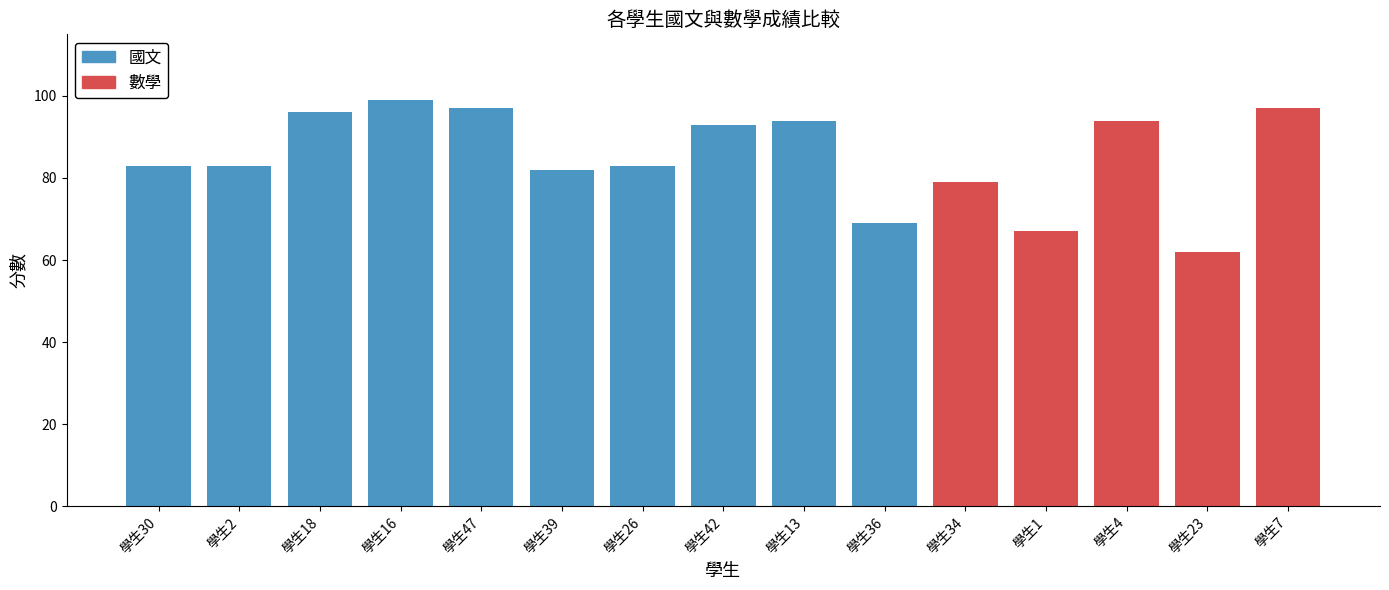

What are all the series names shown in the legend?

國文, 數學